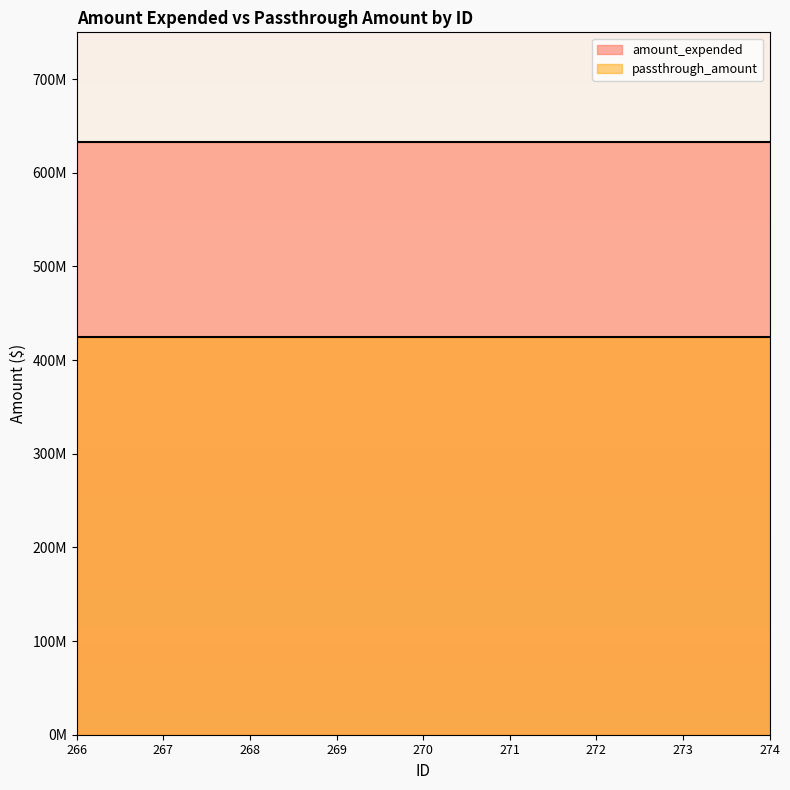

How many lines are shown in the chart?

2